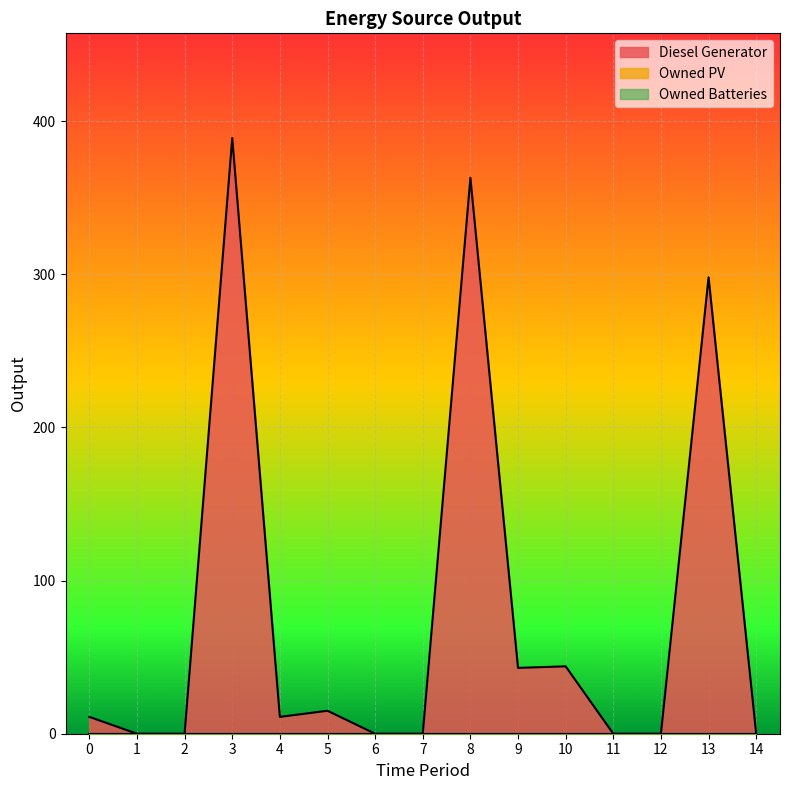

List the series in order of their peak value, highest first.

Diesel Generator, Owned PV, Owned Batteries